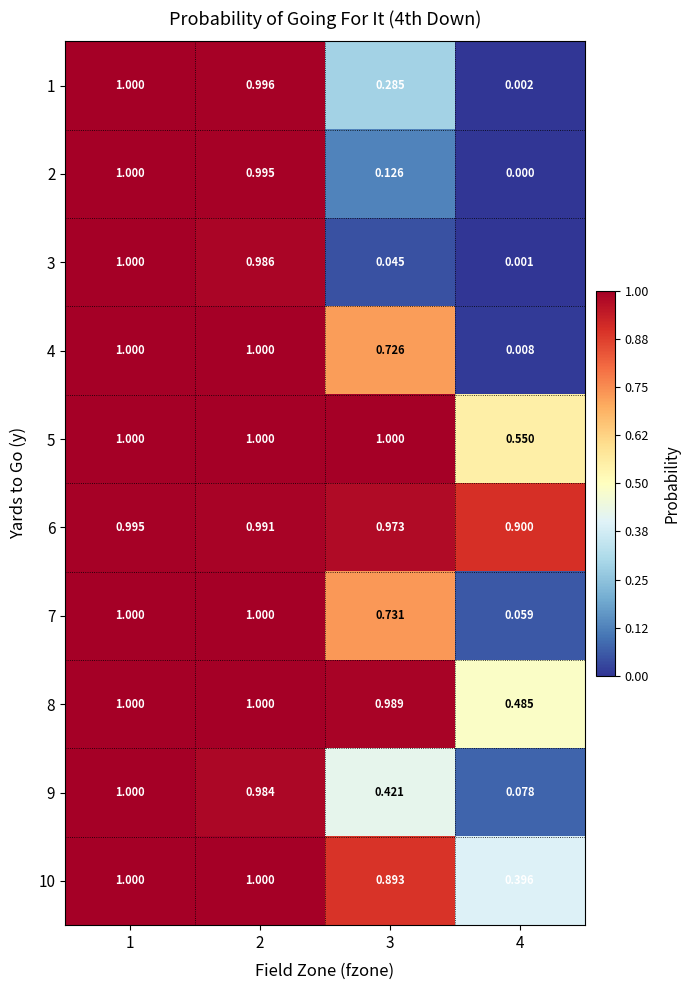

Is the value of 6 at 1 greater than the value of 7 at 2?

No